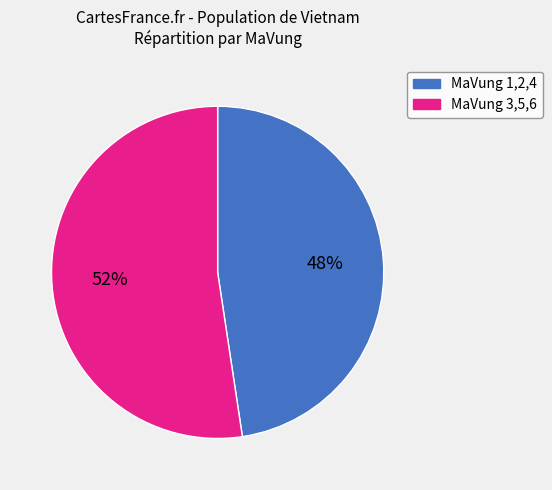

To the nearest percent, what is the average slice percentage?

50%